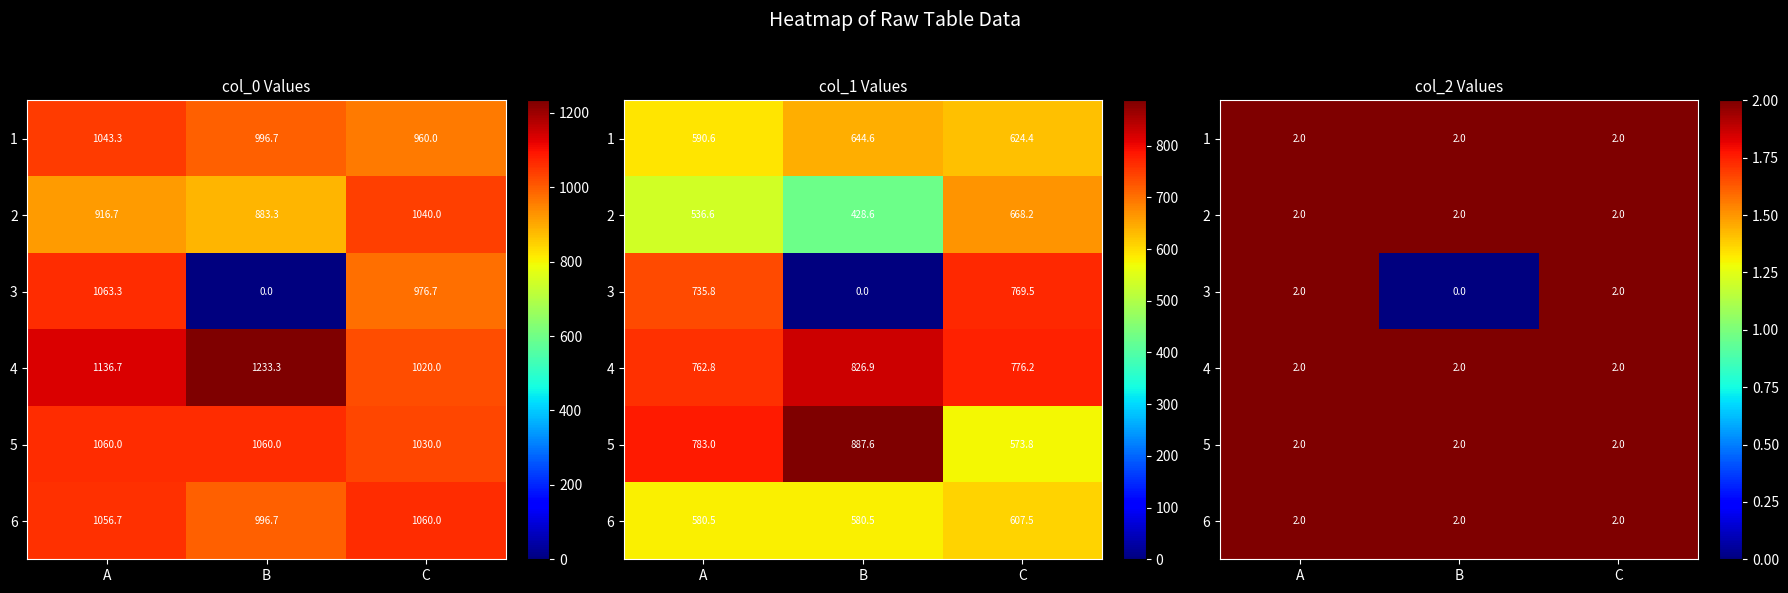

The 4 series shows 1 at B. True or false?

False